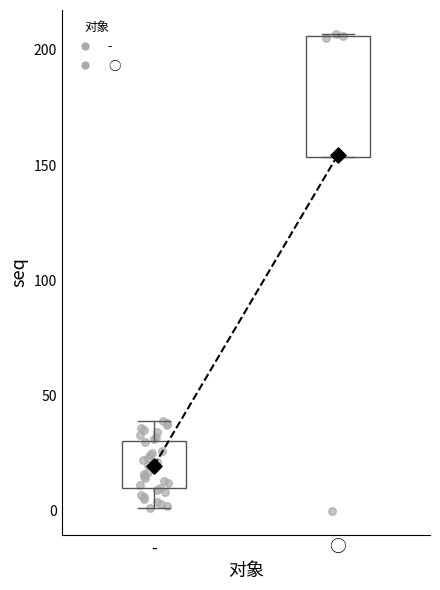

Reading left to right, read every box against the y-axis: the position of its median line, the range the box covers, and the ends of its whiskers. The values are not printed on the chart, so give them approximately, as read against the axis.

-: median 20, box 10 to 30, whiskers 0 to 40
○: median 205 (drawn on the box's upper edge), box 155 to 205, whiskers 155 to 205